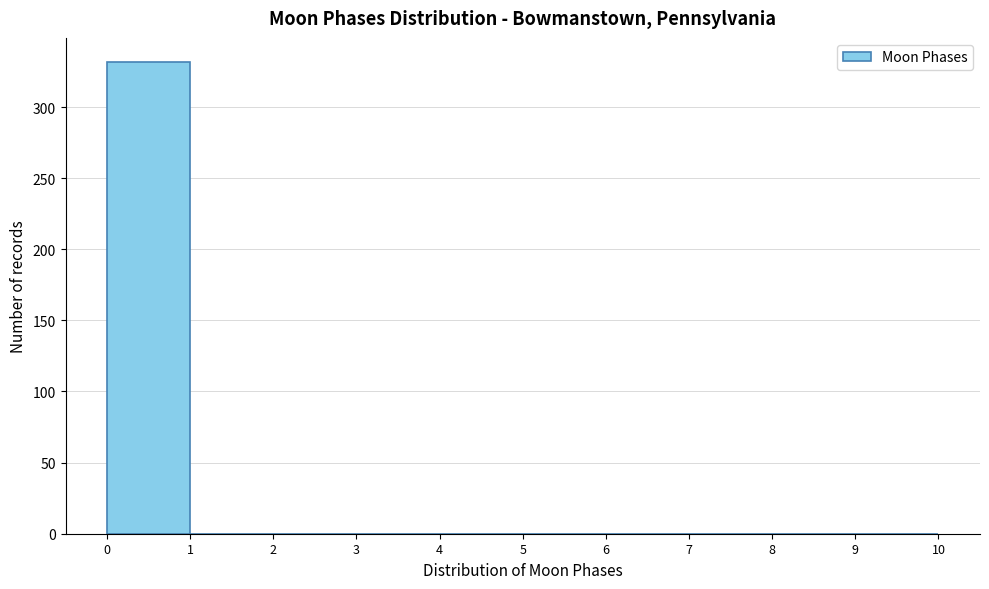

Which range on the x-axis has the tallest bar?

0 to 1